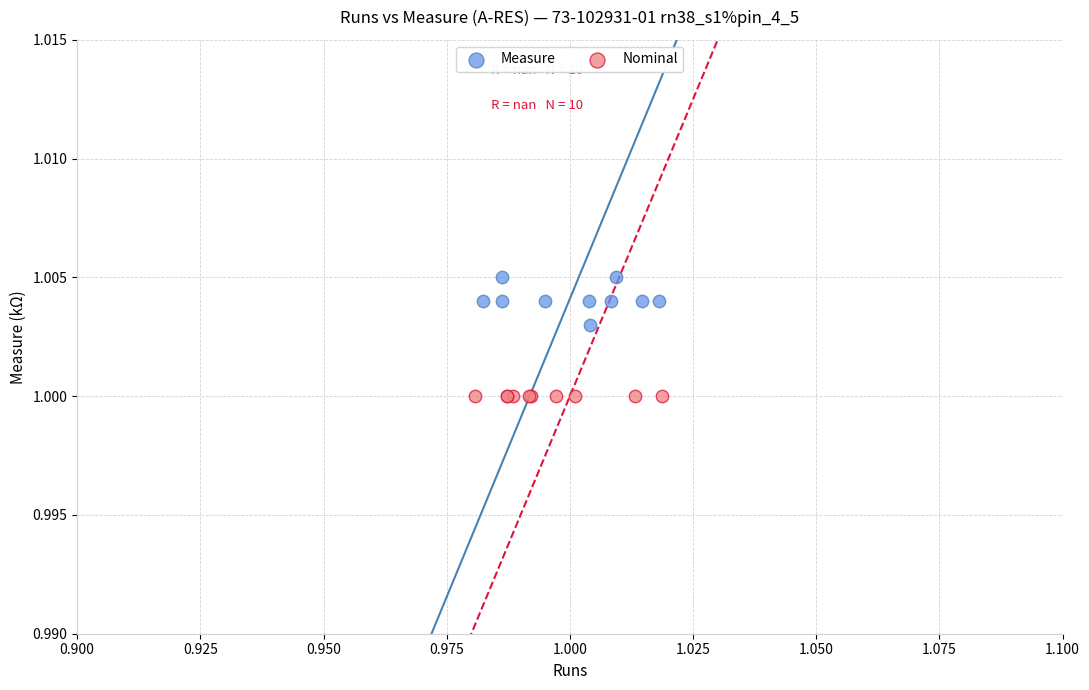

Which series reaches the minimum Y coordinate?

Nominal